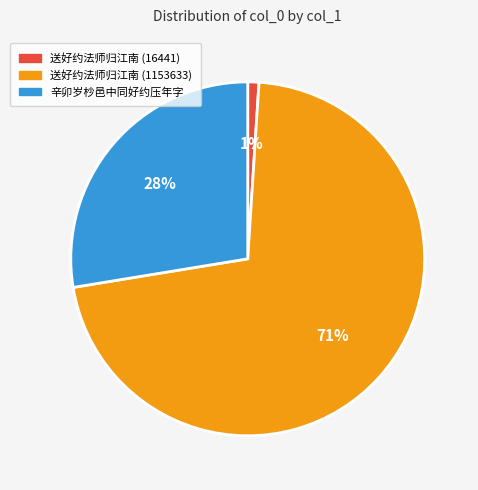

Which category has the biggest portion of the pie?

送好约法师归江南 (1153633)